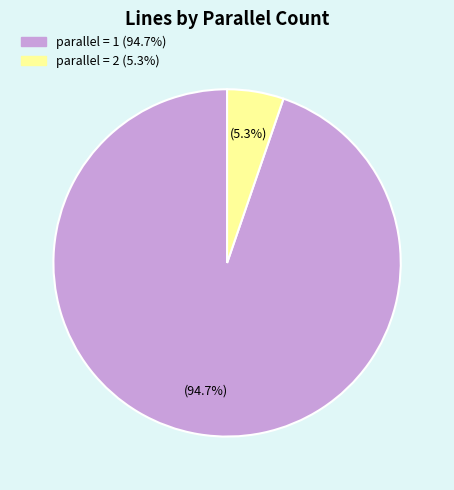

How many segments does this pie chart have?

2